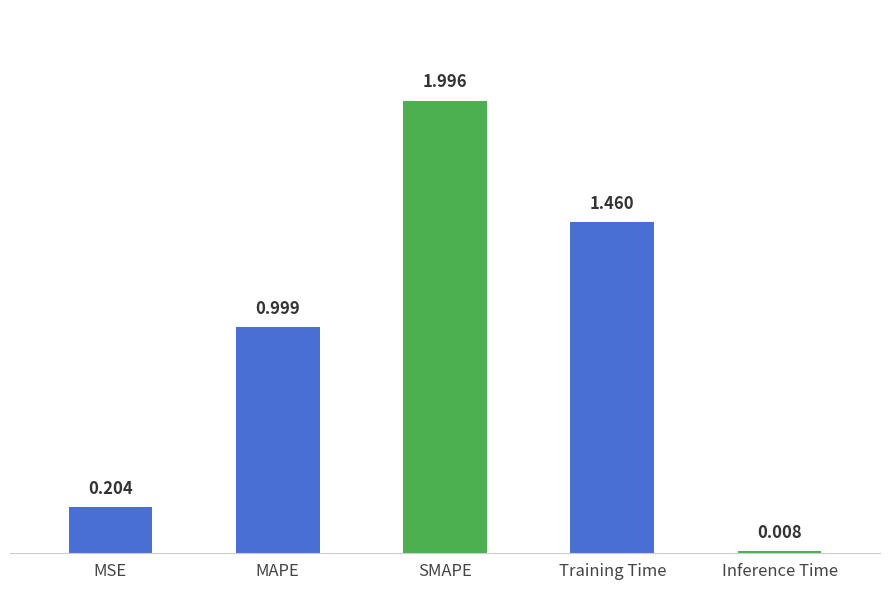

The value at SMAPE is 2.0. True or false?

True